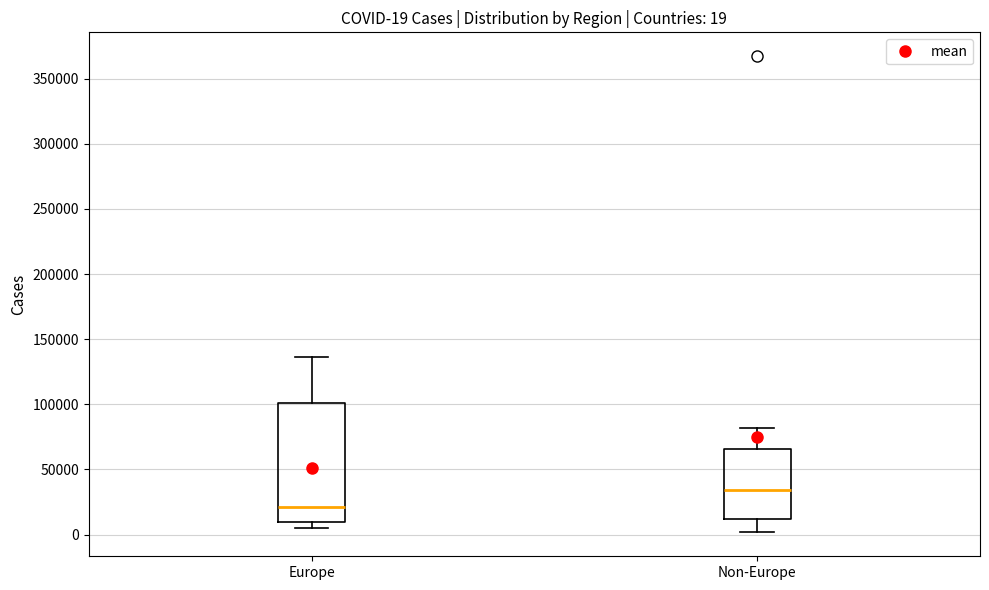

Which box has the lowest median line?

Europe